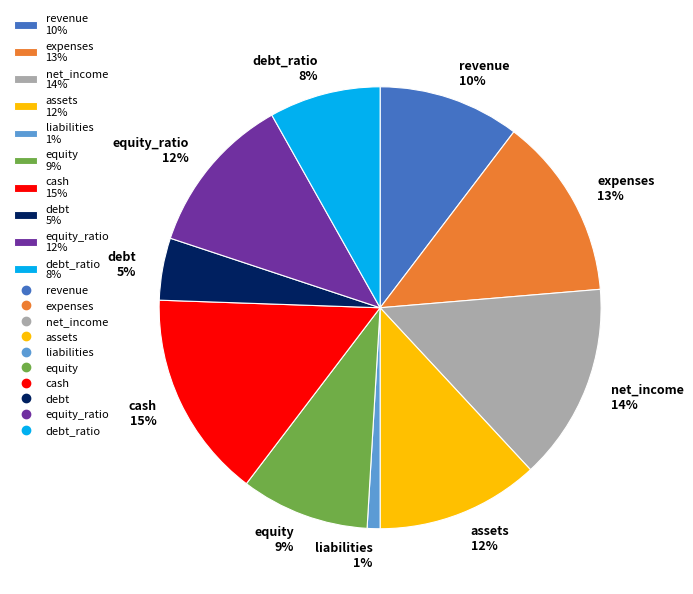

To the nearest percent, what is the combined percentage of revenue 10% and debt 5%?

15%